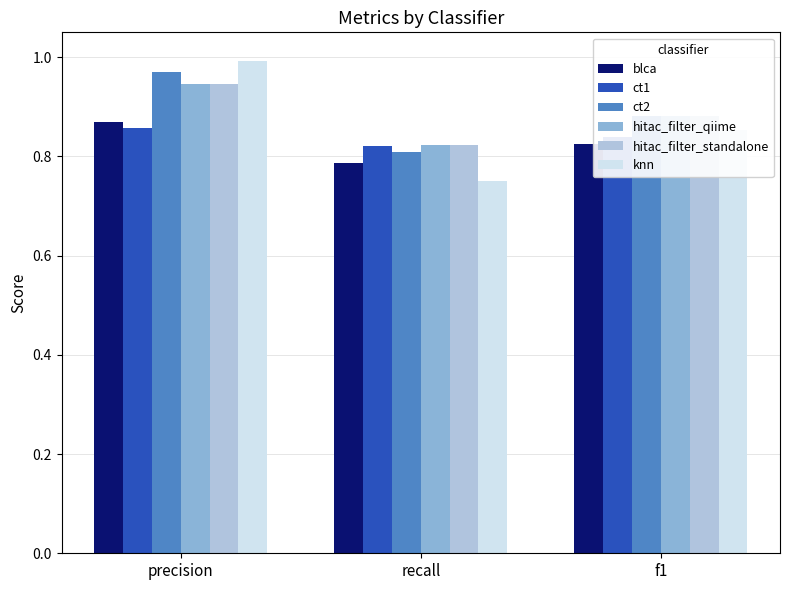

Which series has the widest spread of values?

knn